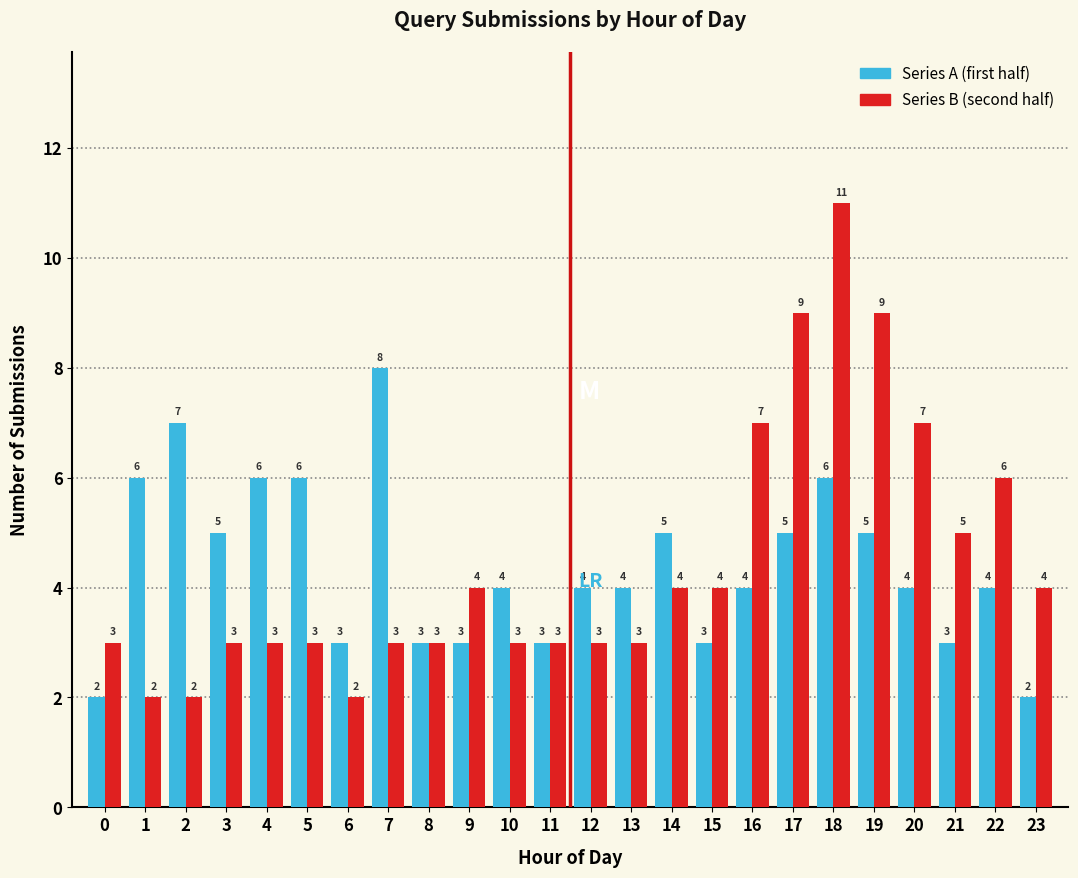

Reading right to left, what are all the values shown in this chart?

Series A: 23=2	22=4	21=3	20=4	19=5	18=6	17=5	16=4	15=3	14=5	13=4	12=4	11=3	10=4	9=3	8=3	7=8	6=3	5=6	4=6	3=5	2=7	1=6	0=2
Series B: 23=4	22=6	21=5	20=7	19=9	18=11	17=9	16=7	15=4	14=4	13=3	12=3	11=3	10=3	9=4	8=3	7=3	6=2	5=3	4=3	3=3	2=2	1=2	0=3